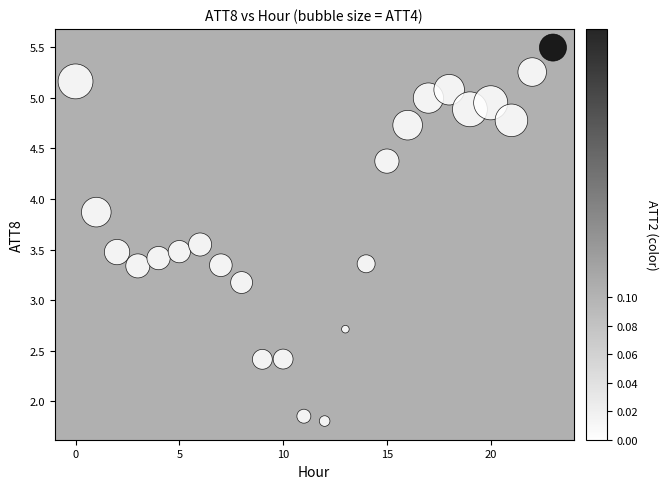

What is the range of Y values (max minus min)?

3.7